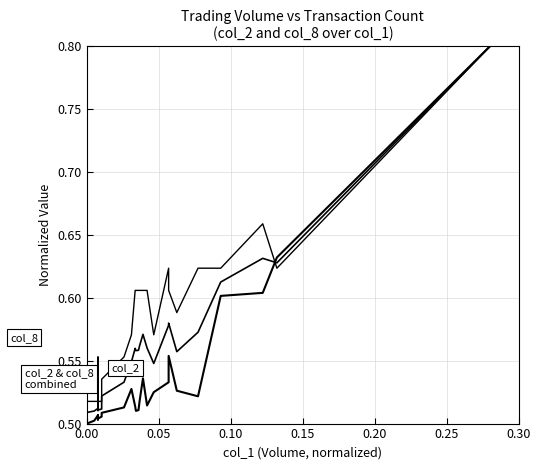

What is the lowest value of the col_8 series?

0.5